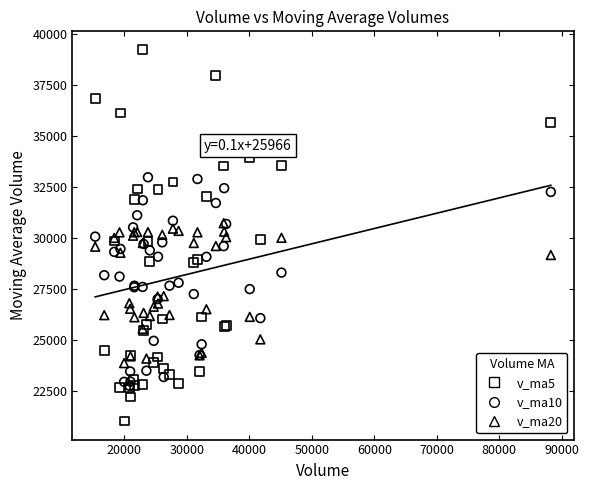

Which series has the widest spread of Y values?

v_ma5